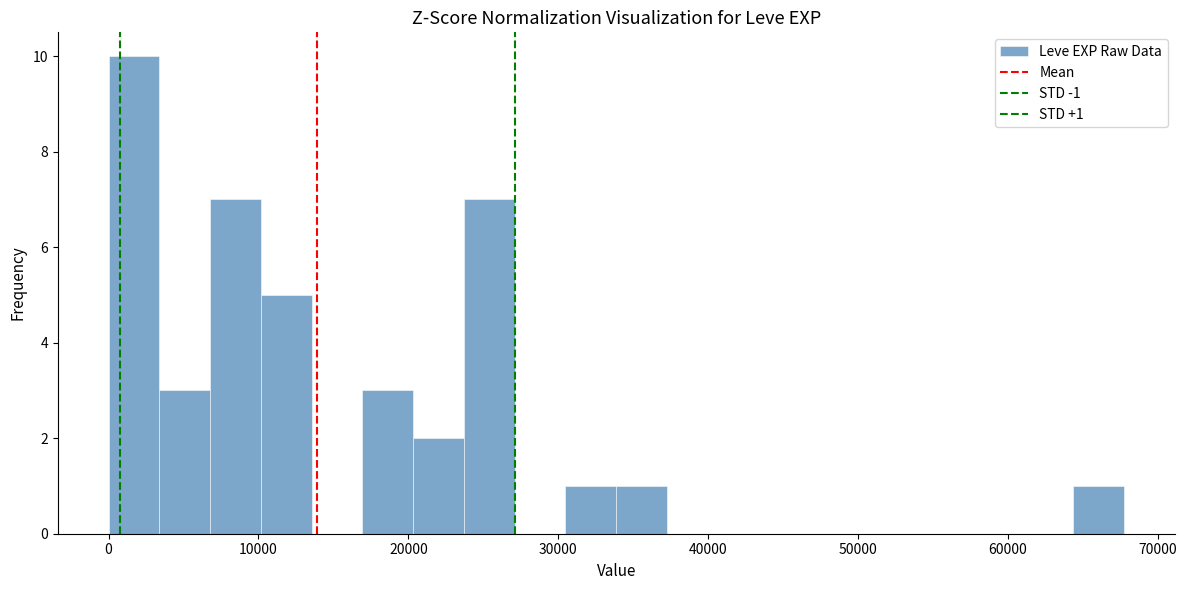

Around what value on the x-axis is the tallest bar? Give the approximate position of its centre, as read against the axis.

2000